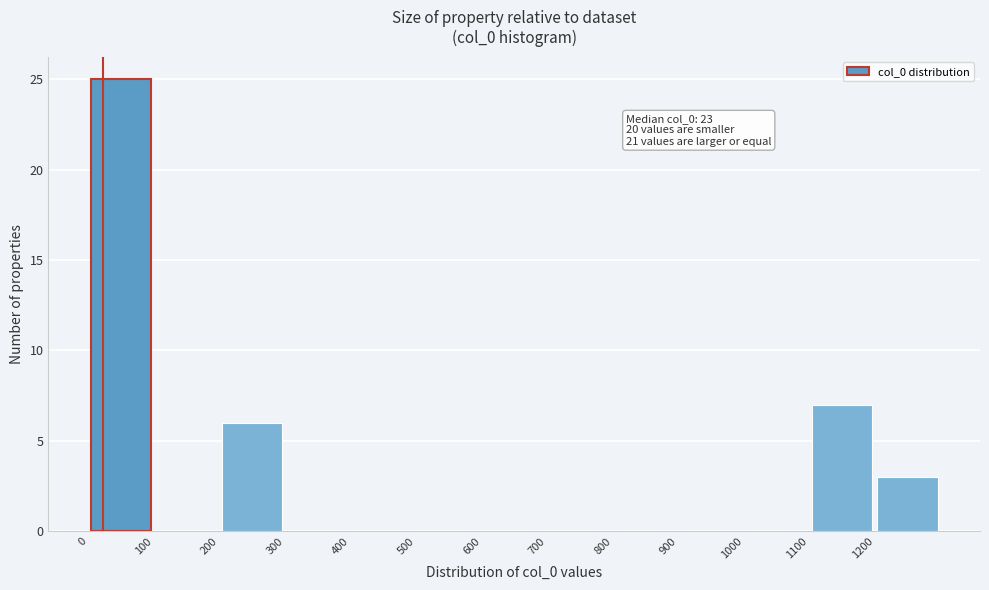

Which range on the x-axis has the tallest bar?

0 to 100